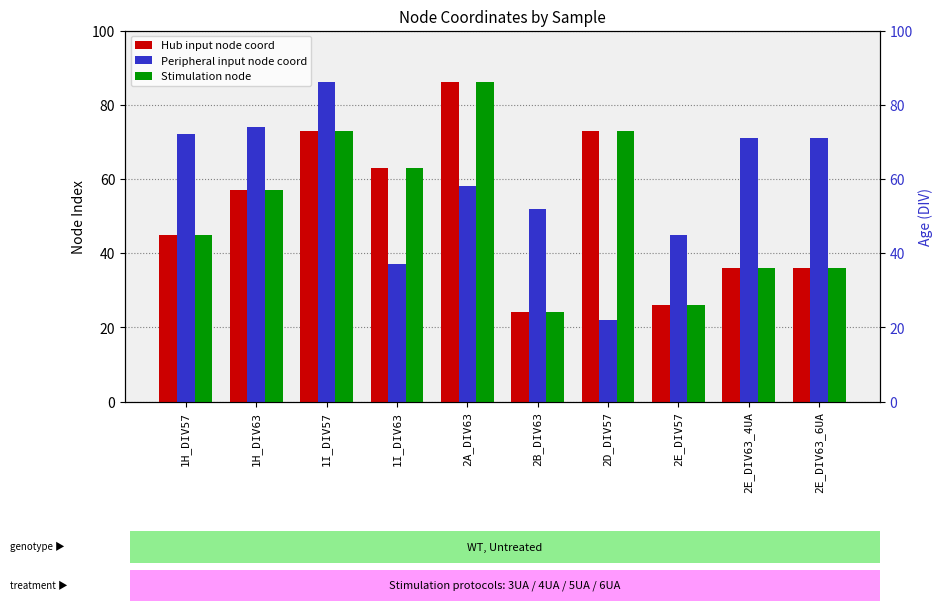

Where does the Peripheral input node coord series first go above 71?

1H_DIV57